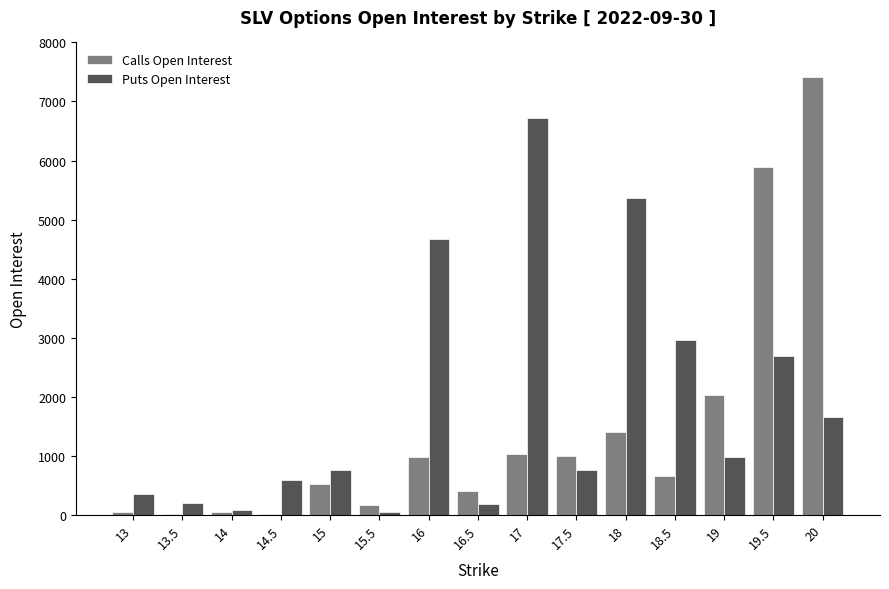

What is the maximum value shown in the chart?

7409